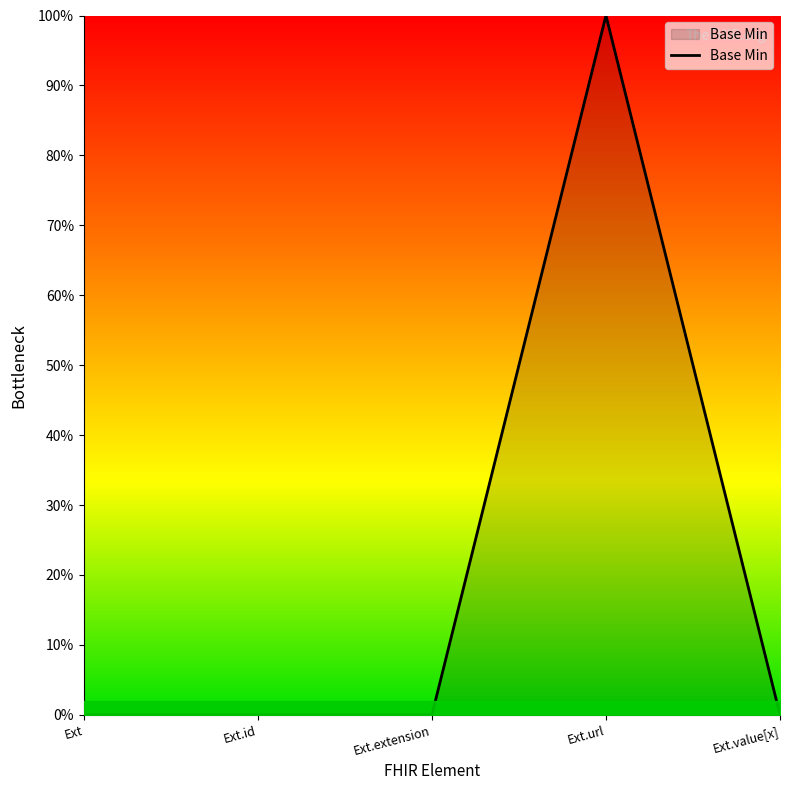

What is the difference between the maximum and minimum values?

1